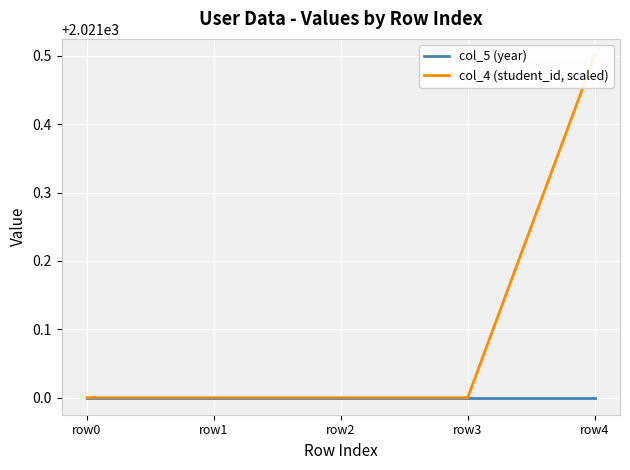

Reading left to right, list all the values displayed in this chart.

col_5 (year): 2021.0	2021.0	2021.0	2021.0	2021.0
col_4 (student_id, scaled): 2021.0	2021.0	2021.0	2021.0	2021.5